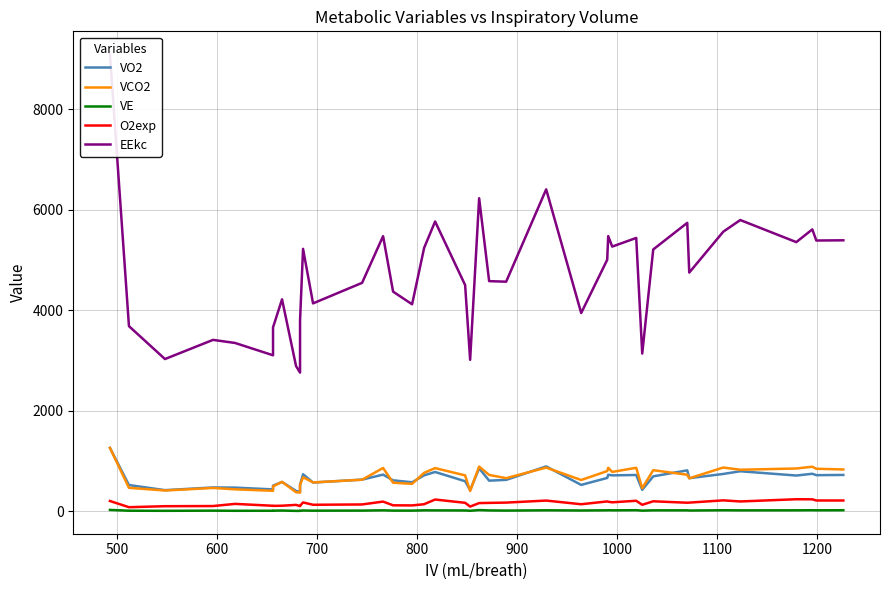

True or false: VCO2 and VE cross at least once.

False